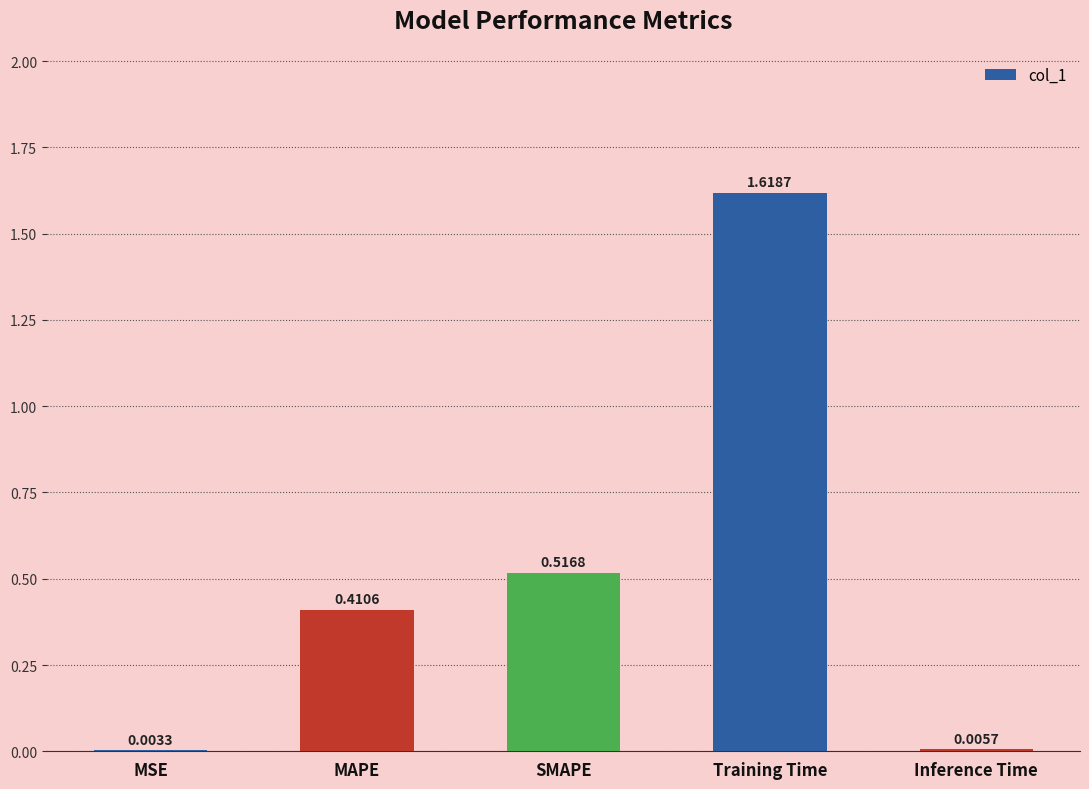

Which category has the highest value across all series?

Training Time